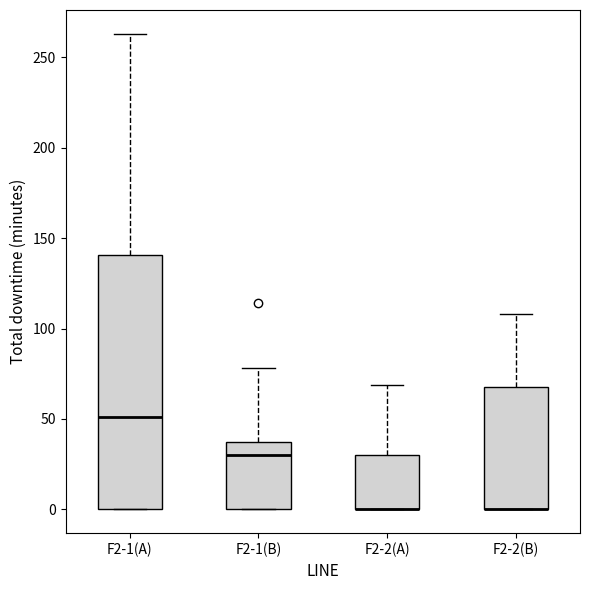

Where does the upper whisker of the box for F2-1(A) end on the y-axis? The values are not printed on the chart, so give them approximately, as read against the axis.

265